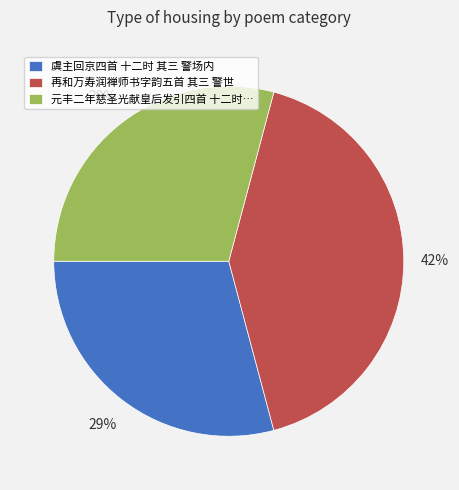

Does 虞主回京四首 十二时 其三 警场内 represent more than half of the total?

No